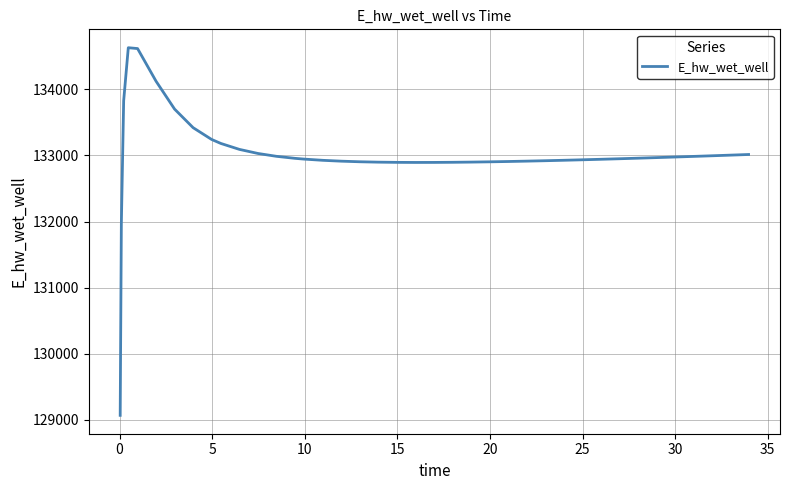

What is the difference between the maximum and minimum values?

5557.7